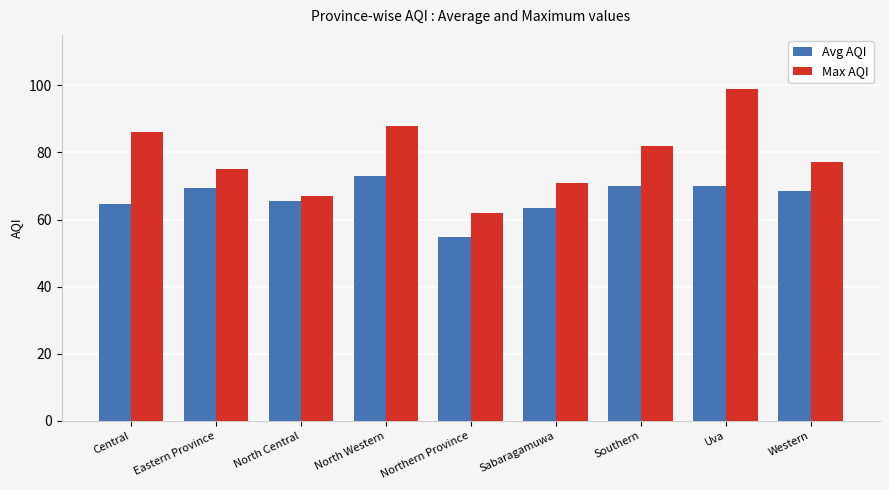

Reading left to right, transcribe all the data shown in this chart.

Avg AQI: 64.5	69.5	65.5	73.0	54.8	63.5	70.0	70.0	68.5
Max AQI: 86.0	75.0	67.0	88.0	62.0	71.0	82.0	99.0	77.0